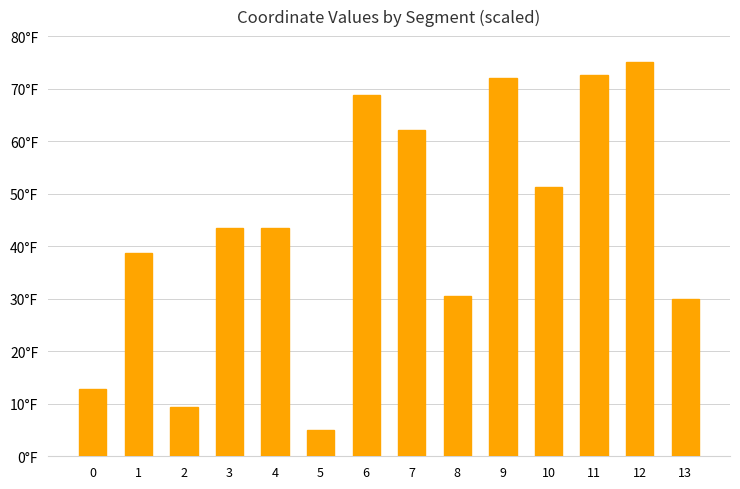

Rank the categories by value from lowest to highest.

5, 2, 0, 13, 8, 1, 3, 4, 10, 7, 6, 9, 11, 12